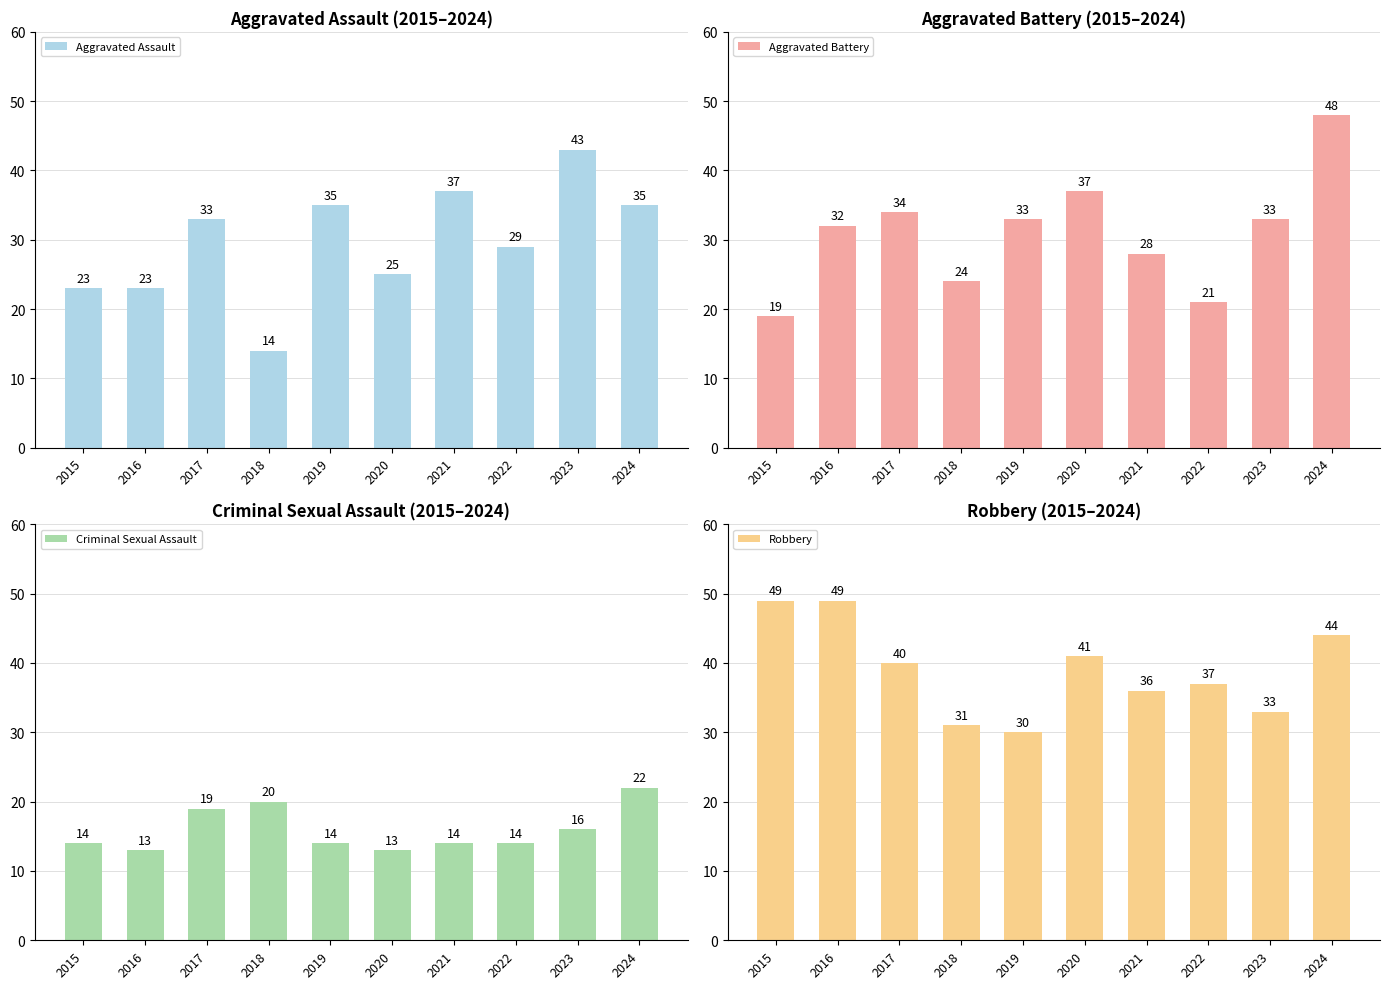

At which label does Aggravated Assault reach its minimum?

2018